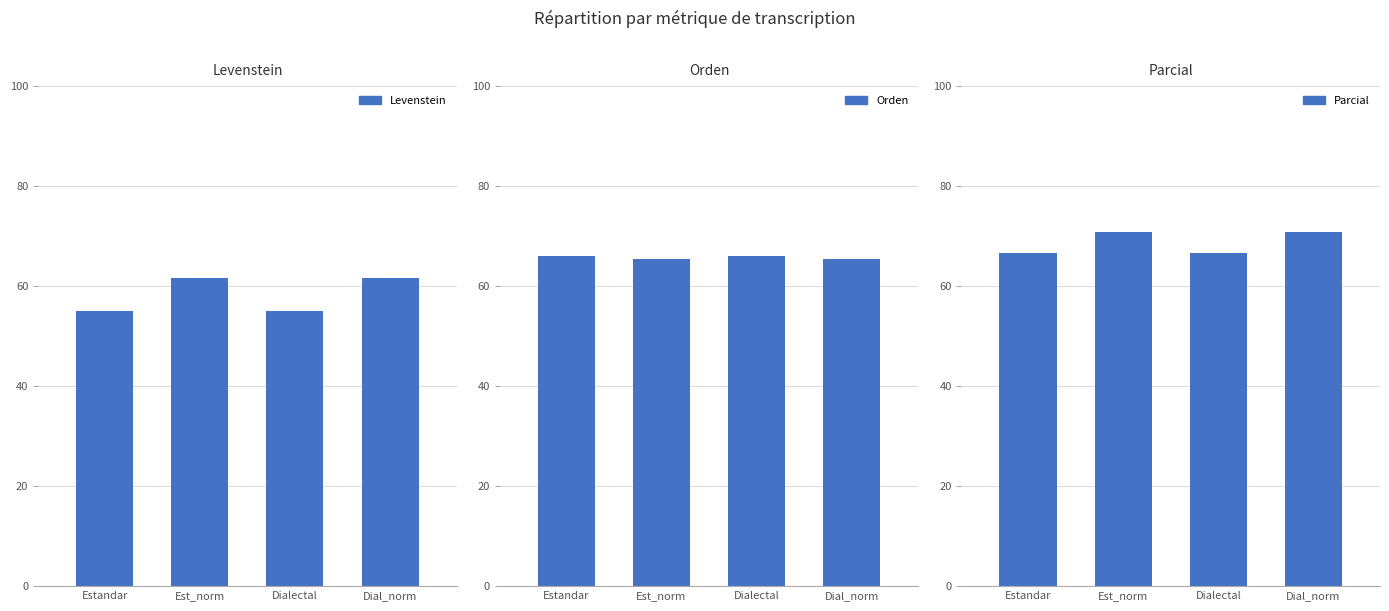

At which label does Levenstein reach its minimum?

Estandar